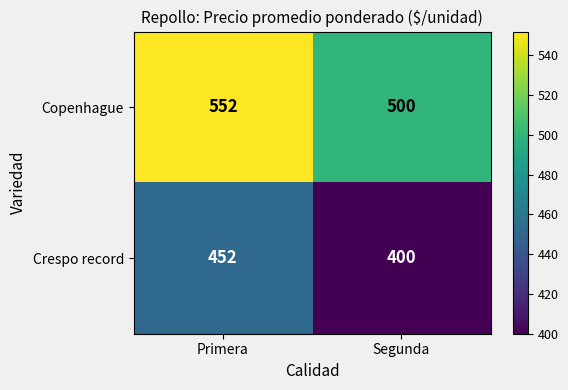

The value of Crespo record at Segunda is 600. True or false?

False